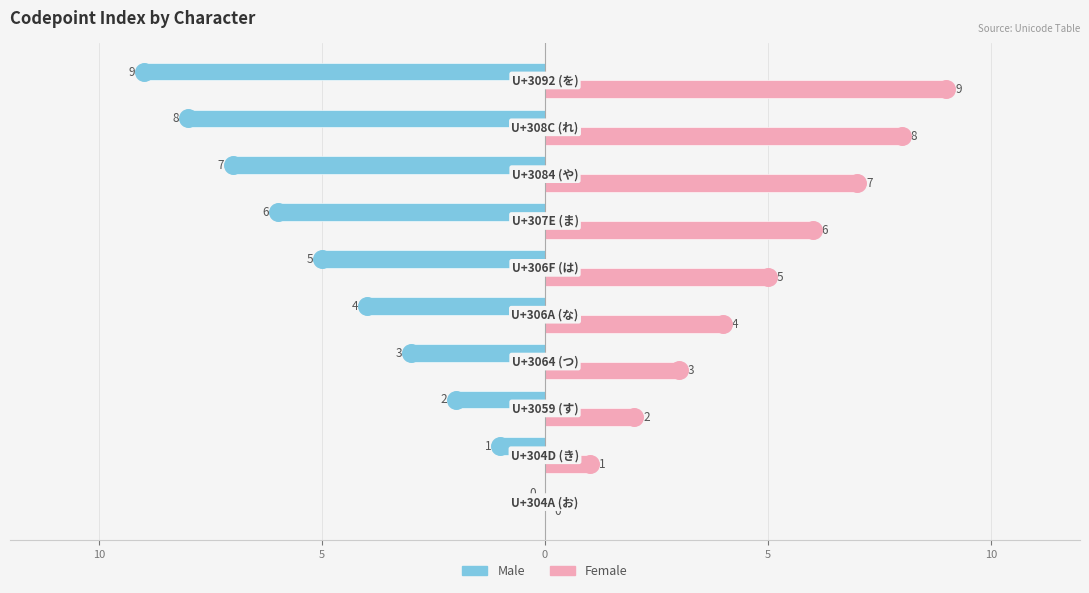

What are all the series names shown in the legend?

Male, Female